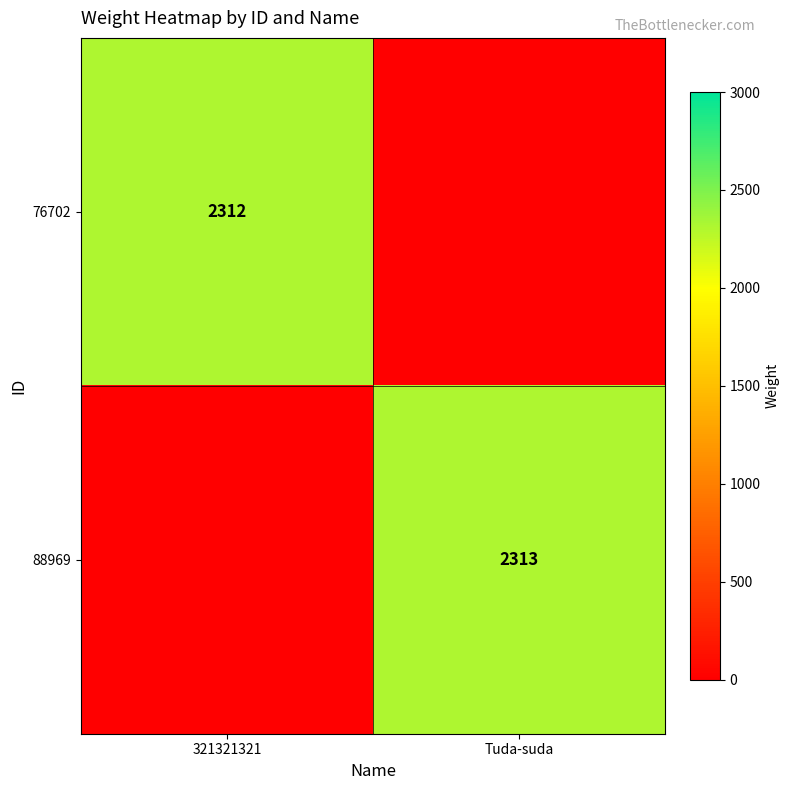

What is the sum of the 76702 values at 321321321 and Tuda-suda?

2312